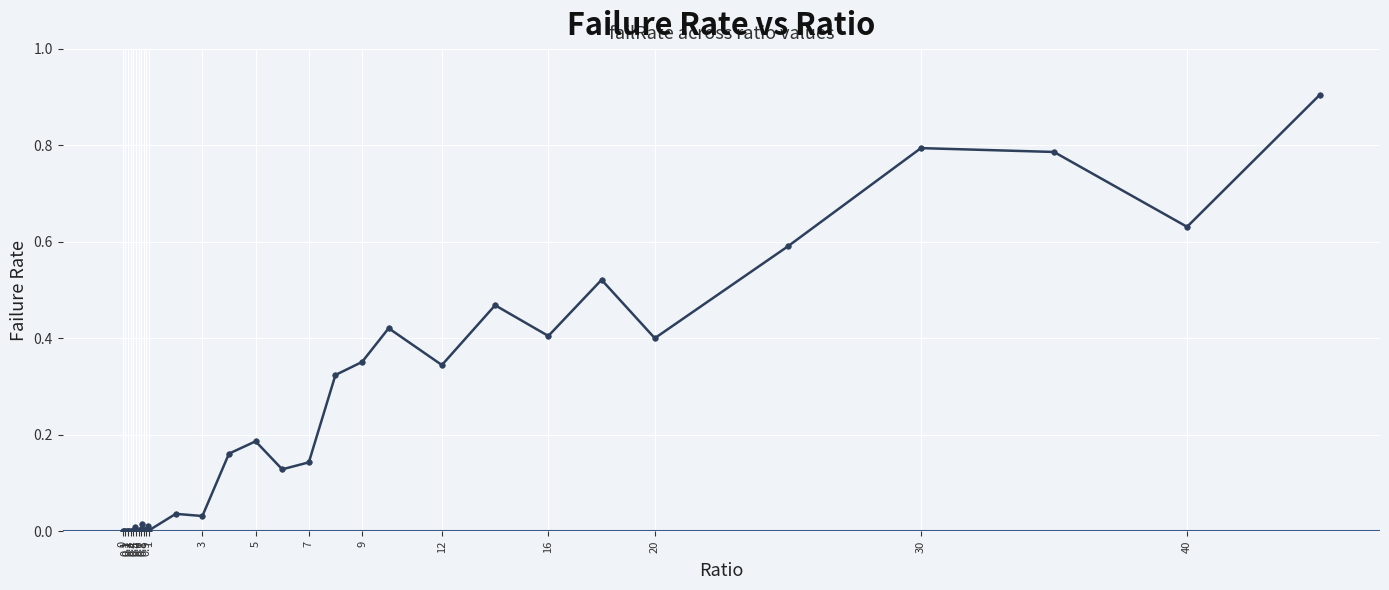

True or false: the data has more than 2 interior local peaks.

True